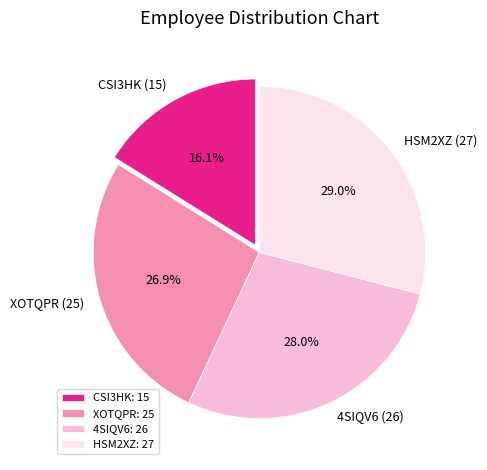

Is it true that HSM2XZ is 29% of the pie?

True